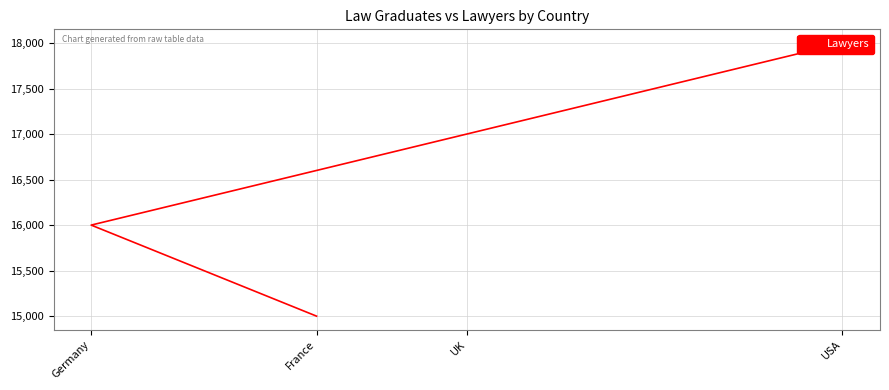

What is the average value?

16500